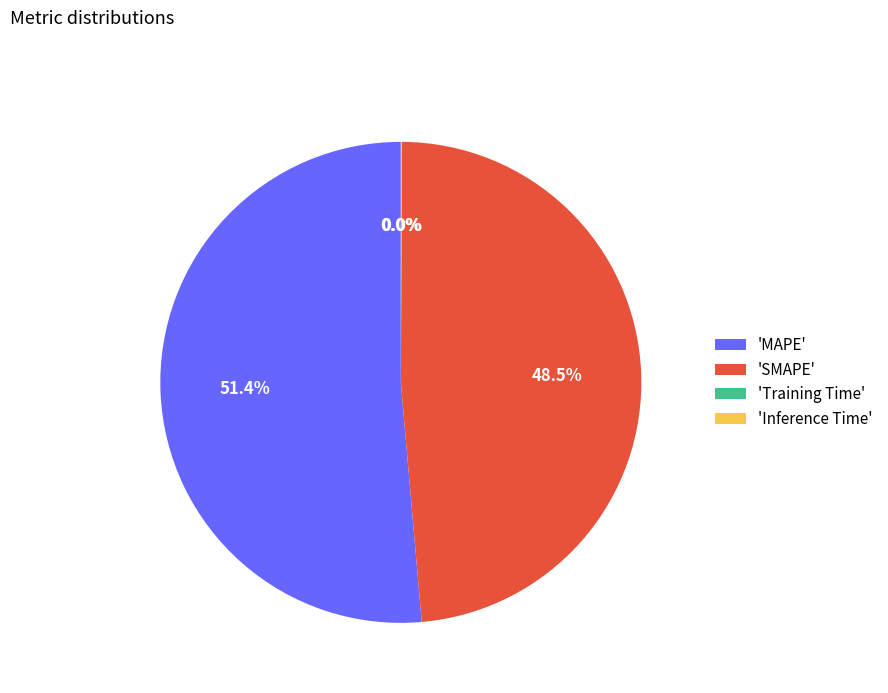

How much of the chart is everything except 'SMAPE'?

51.5%